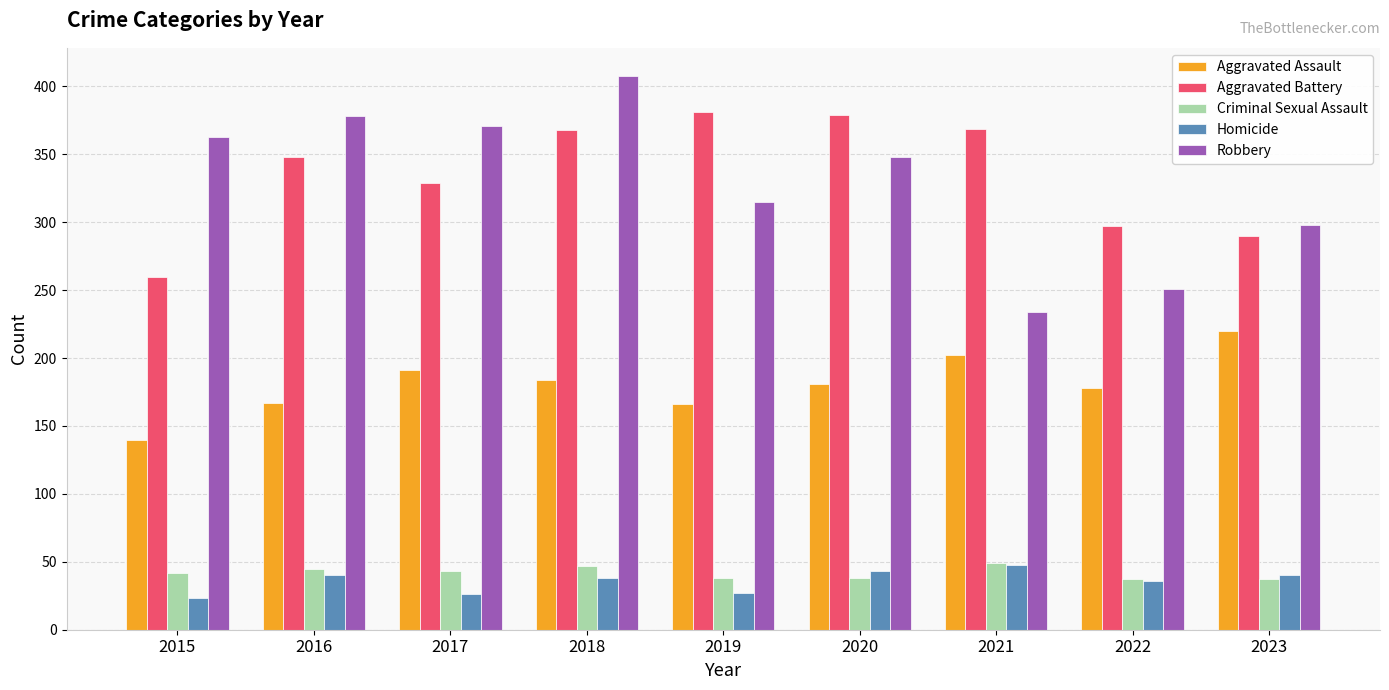

The Criminal Sexual Assault series shows 15 at 2019. True or false?

False